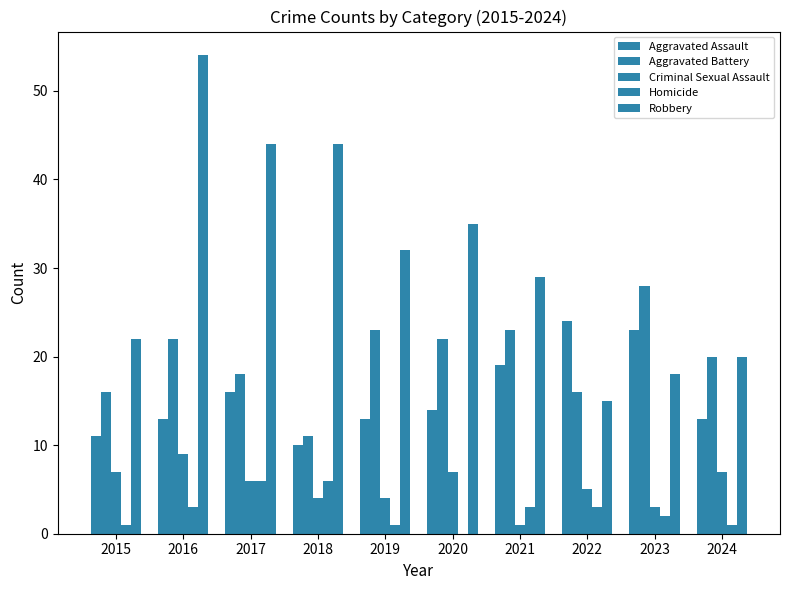

Are the bars grouped side by side (vs. stacked)?

Yes